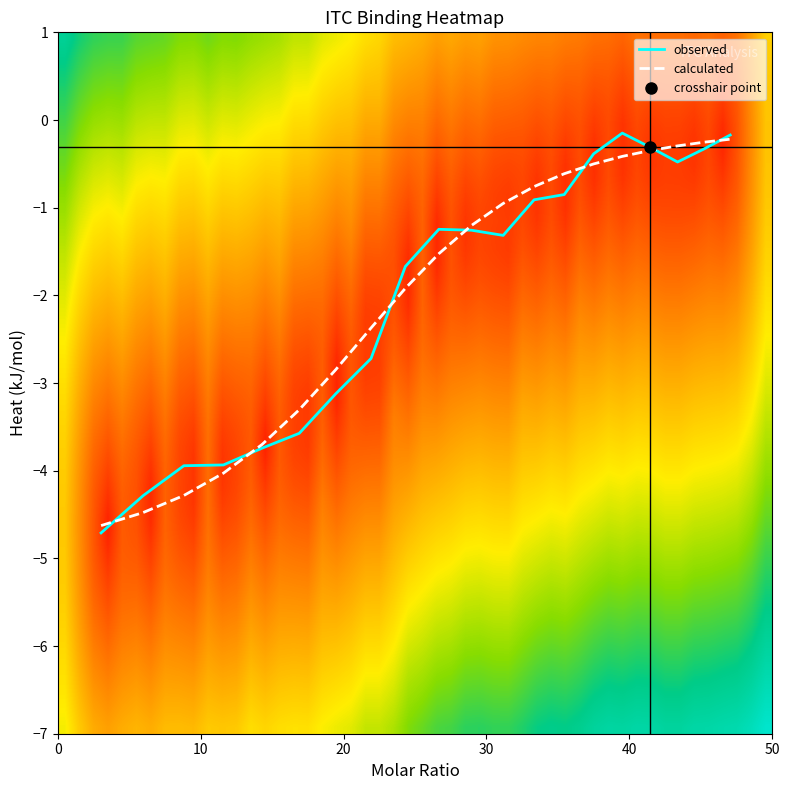

The observed series shows -4.3 at inj 2. True or false?

True